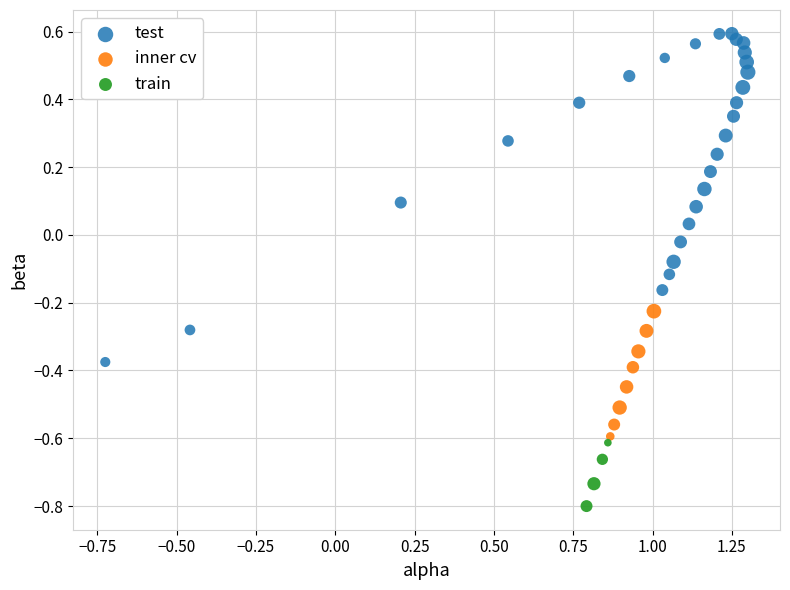

Which series has the largest Y range (max minus min)?

test